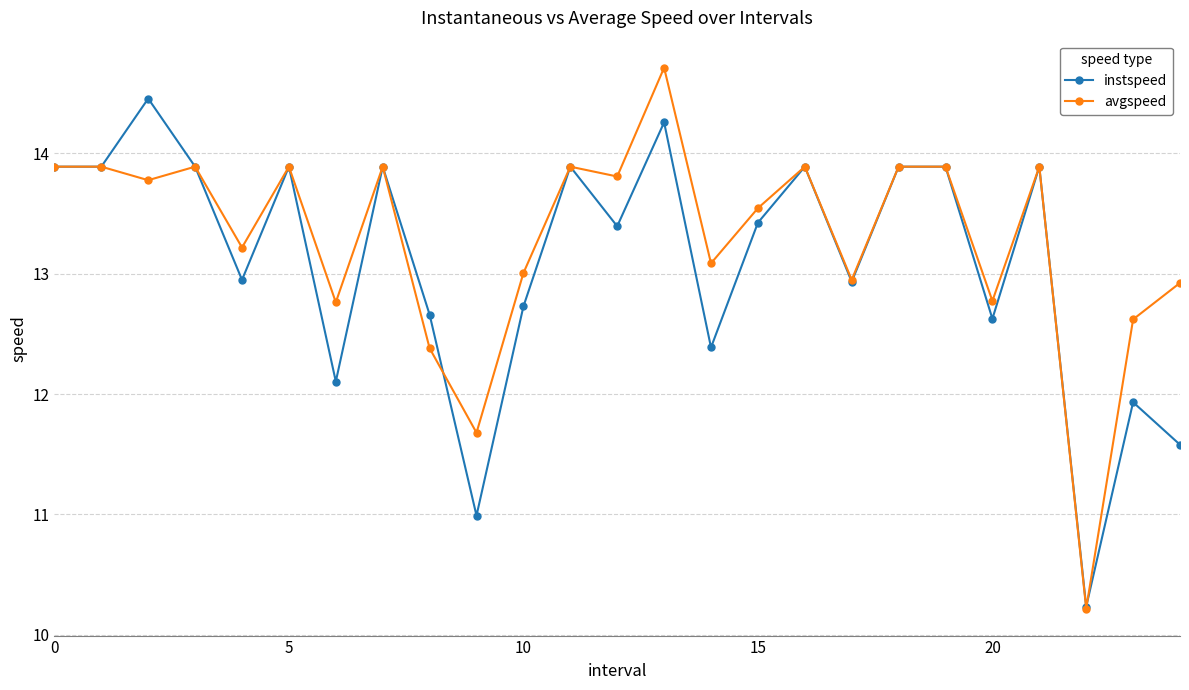

What is the greatest value displayed?

14.7